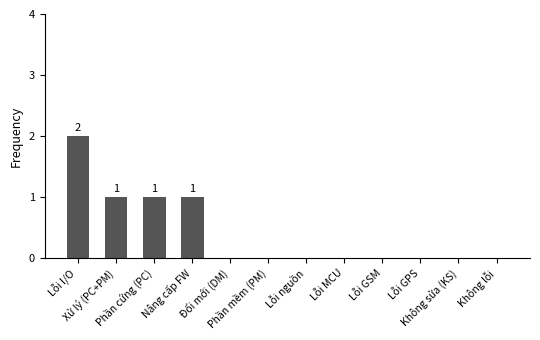

How many distinct data groups are displayed?

1